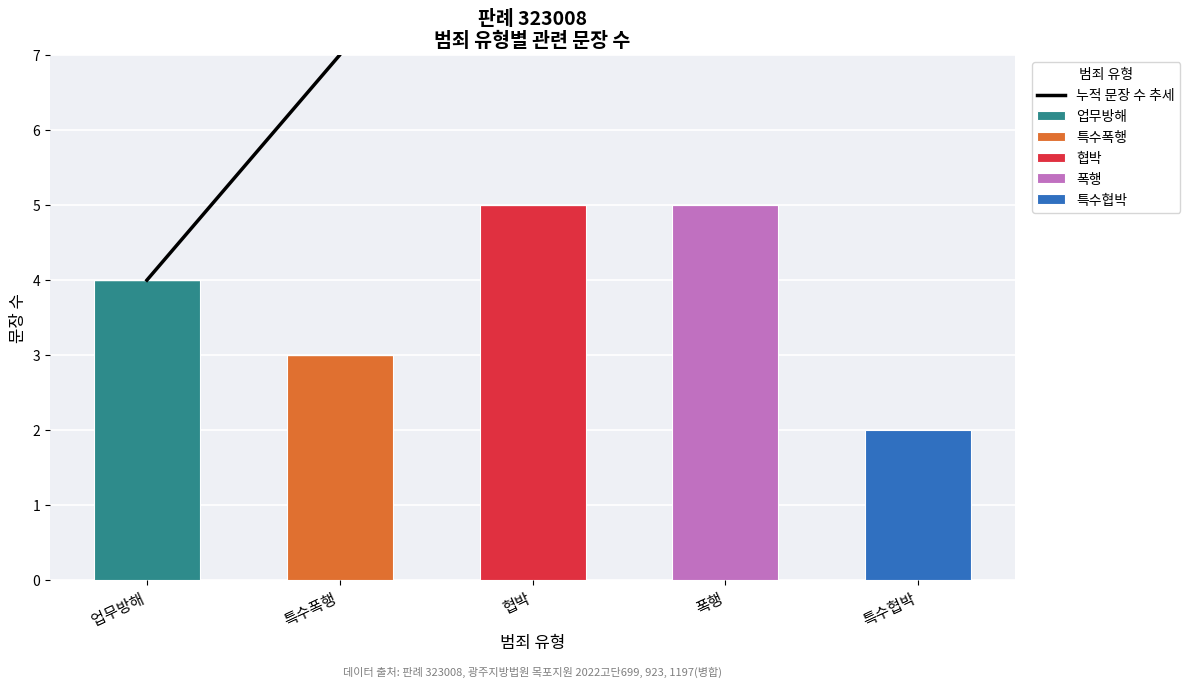

What is the label of the 4th bar from the right?

특수폭행